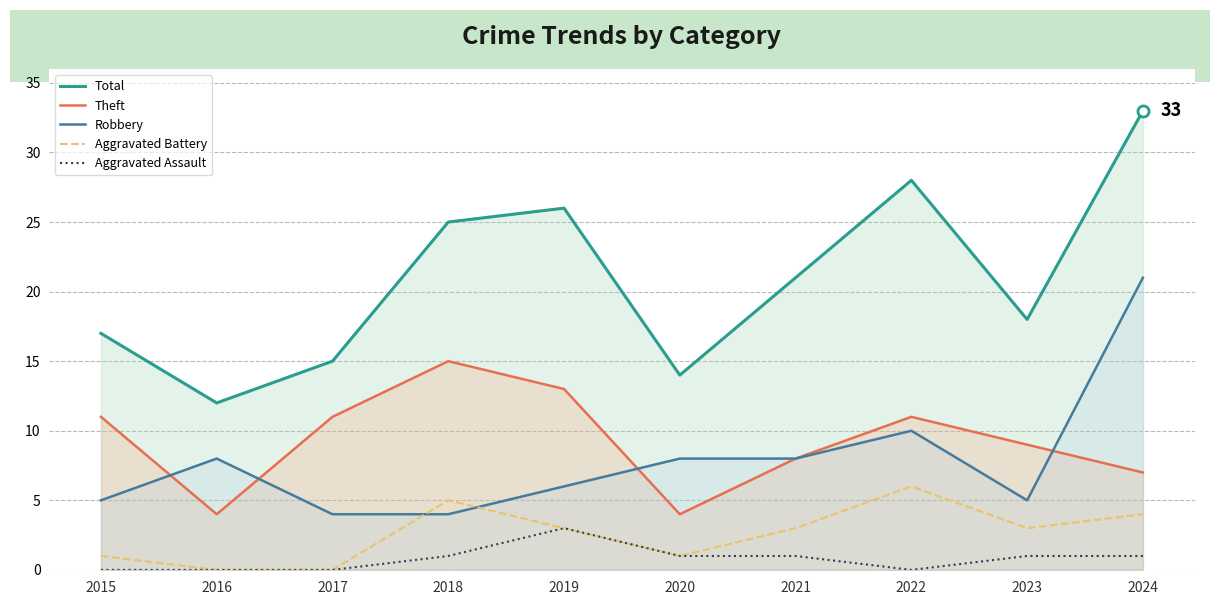

Reading left to right, list all the values displayed in this chart.

Total: 17	12	15	25	26	14	21	28	18	33
Theft: 11	4	11	15	13	4	8	11	9	7
Robbery: 5	8	4	4	6	8	8	10	5	21
Aggravated Battery: 1	0	0	5	3	1	3	6	3	4
Aggravated Assault: 0	0	0	1	3	1	1	0	1	1